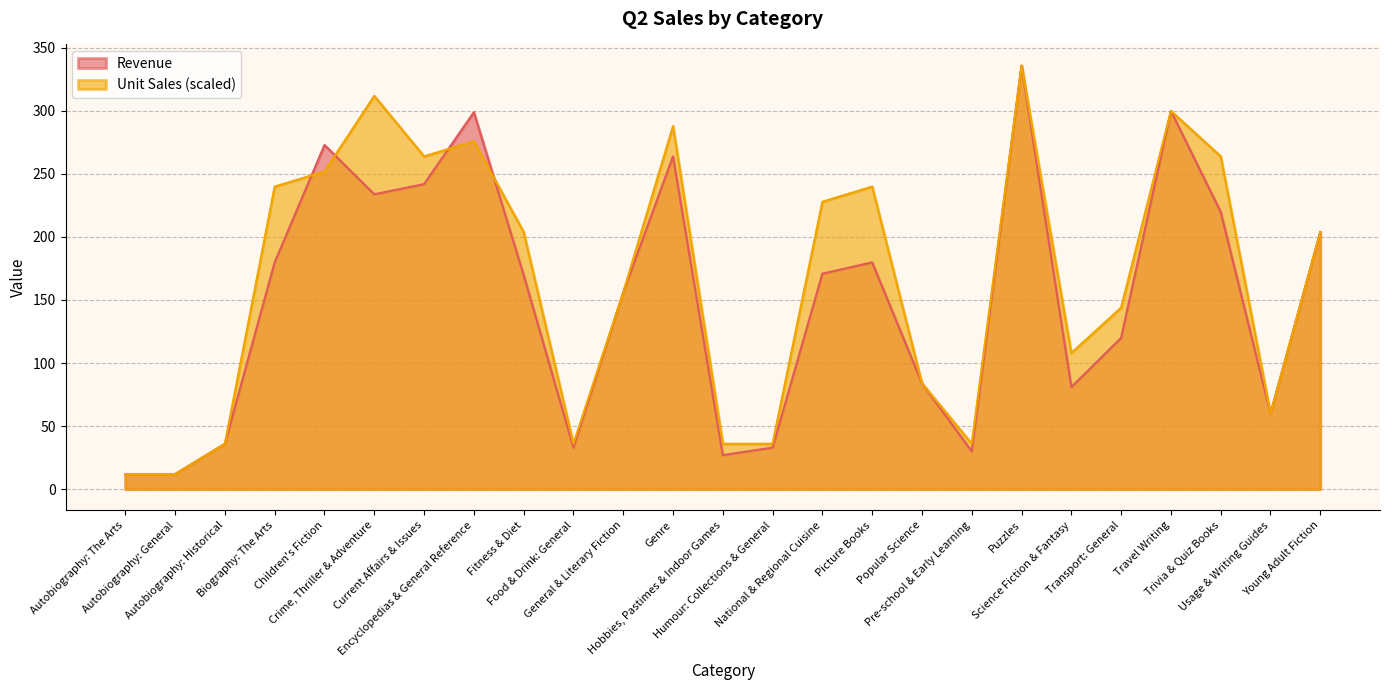

What is the label of the 12th point from the left?

Genre